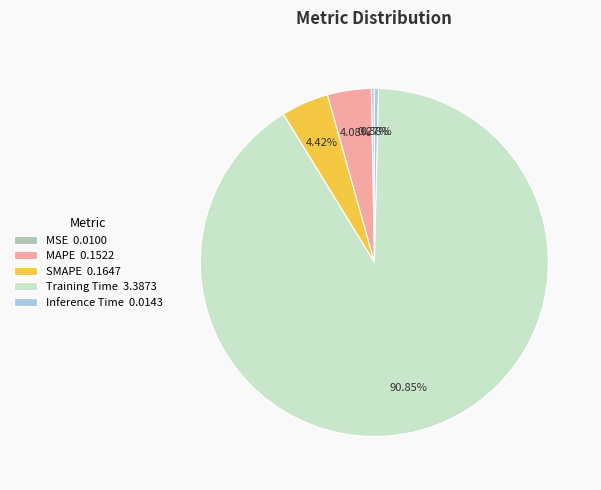

To the nearest percent, what portion does SMAPE represent?

4%